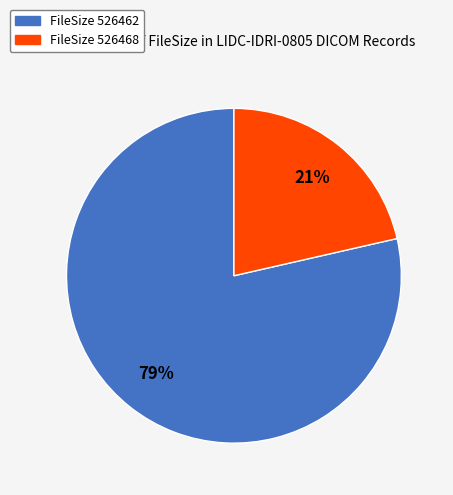

To the nearest percent, what is the average slice percentage?

50%